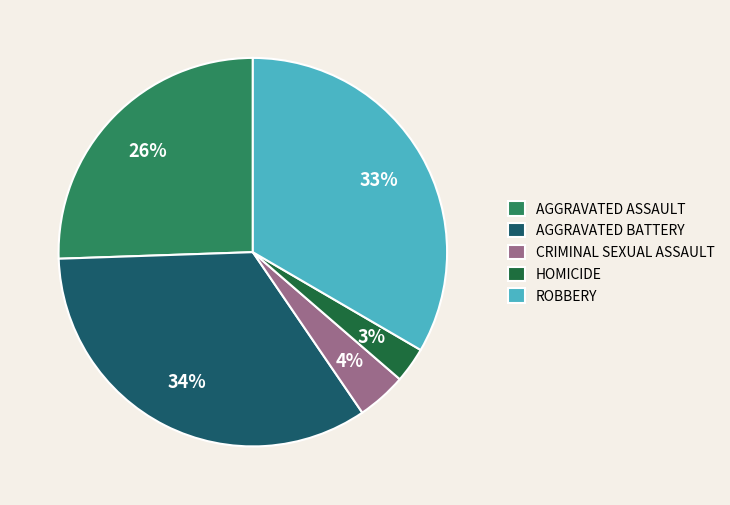

To the nearest percent, what is the difference between the largest and smallest slice percentages?

31%